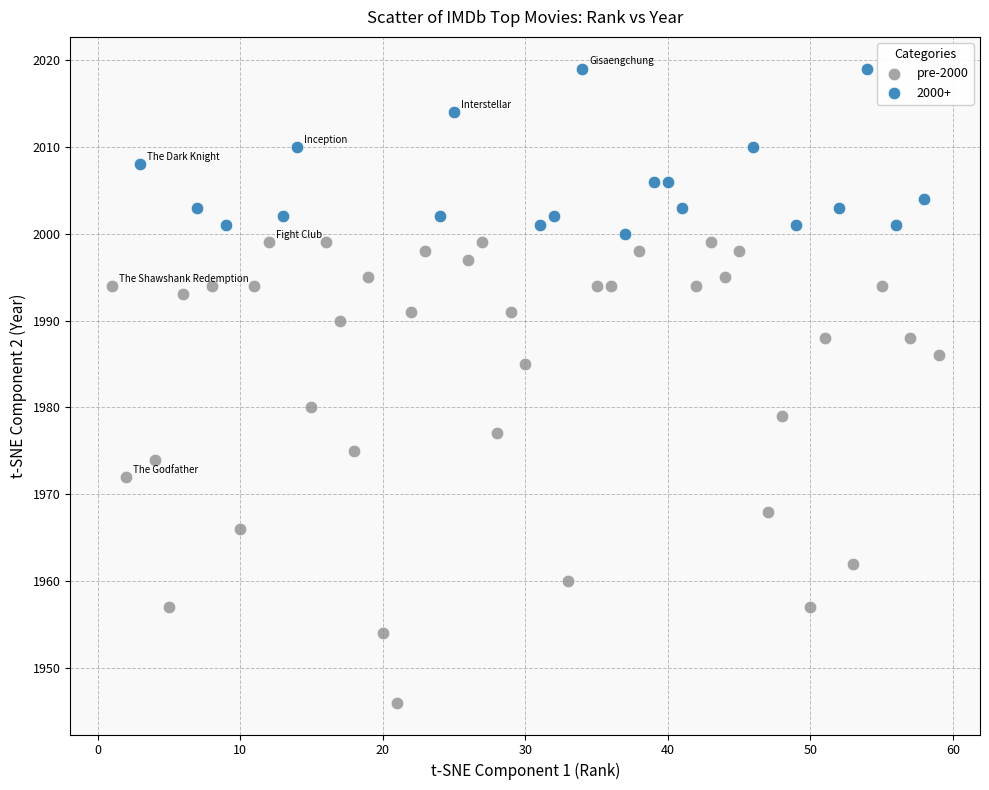

Which series has the largest Y range (max minus min)?

pre-2000